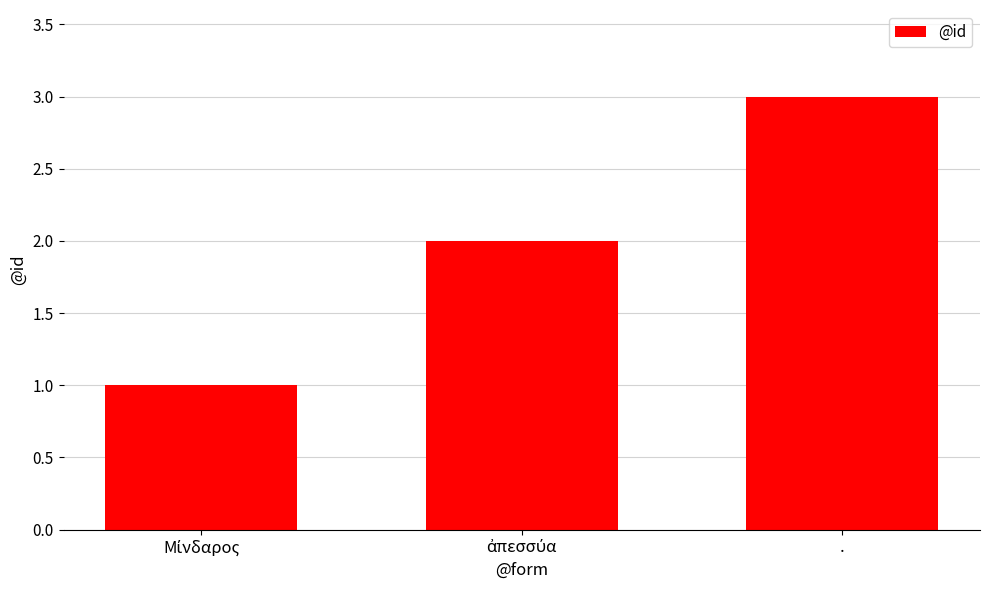

What is the smallest value displayed?

1